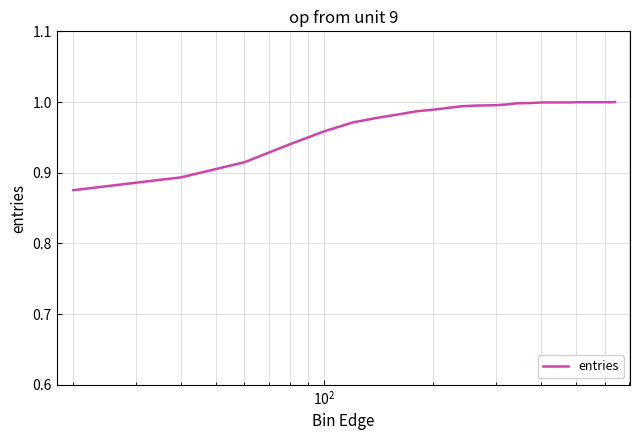

Is this an area chart (filled region under the line)?

No